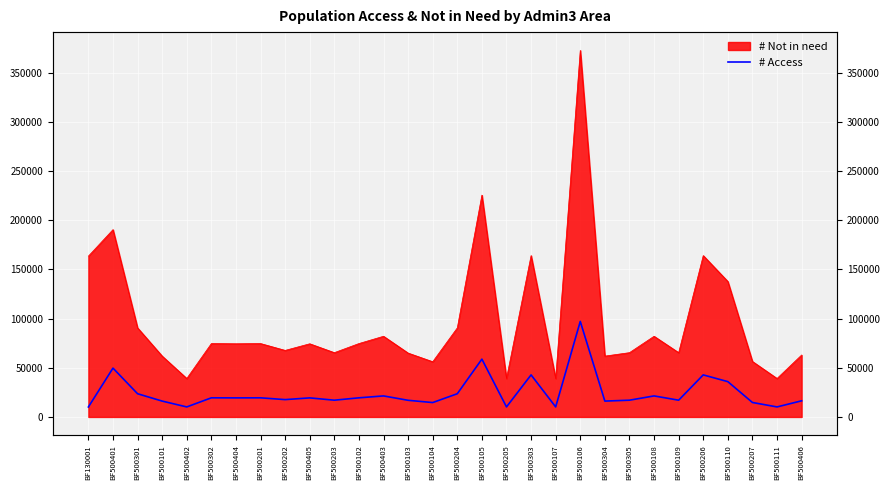

What is the minimum value shown in the chart?

10125